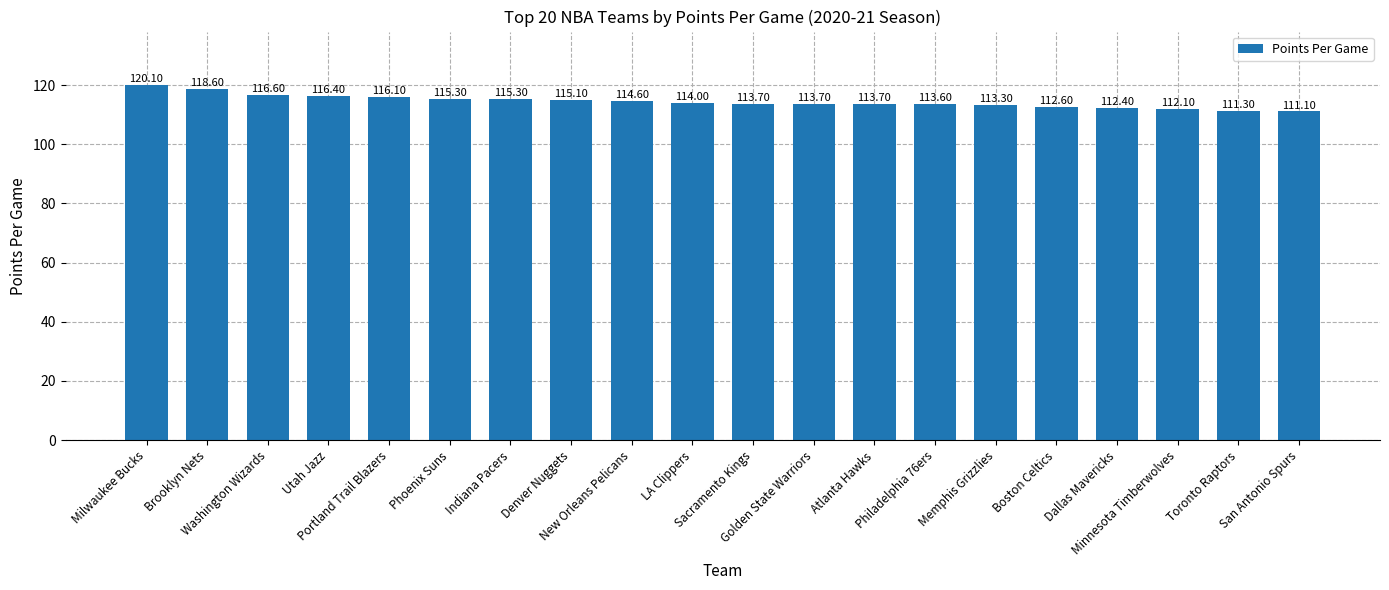

Reading left to right, transcribe all the data shown in this chart.

120.1	118.6	116.6	116.4	116.1	115.3	115.3	115.1	114.6	114.0	113.7	113.7	113.7	113.6	113.3	112.6	112.4	112.1	111.3	111.1